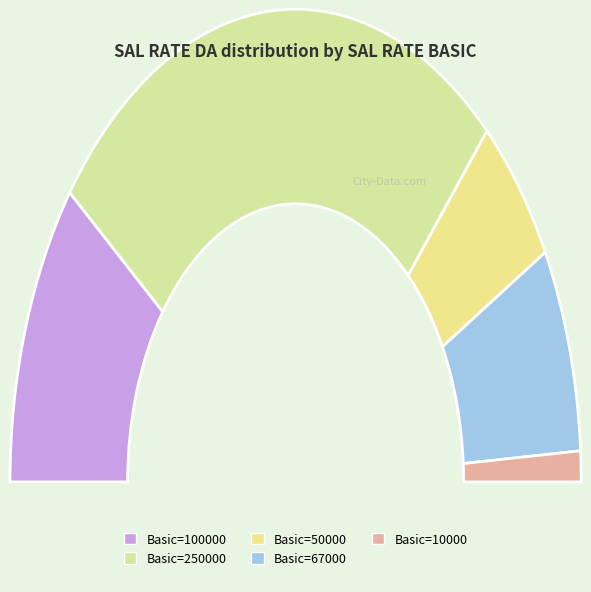

What percentage is NOT represented by 10000?

97.9%